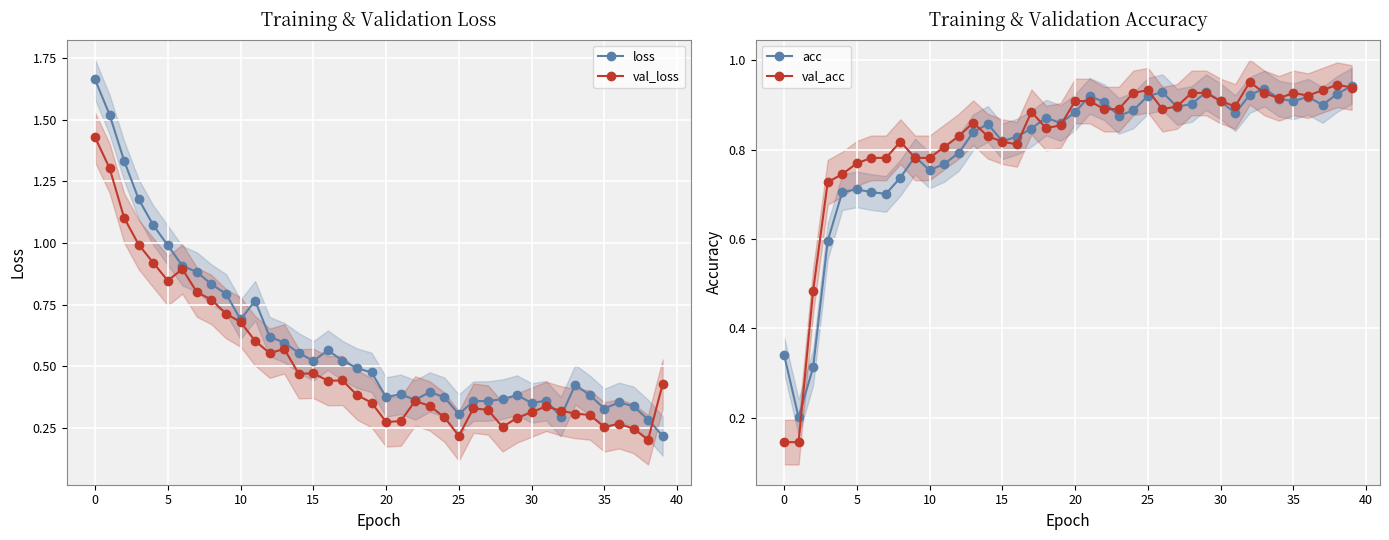

What is the approximate value of val_loss at 17?

0.4